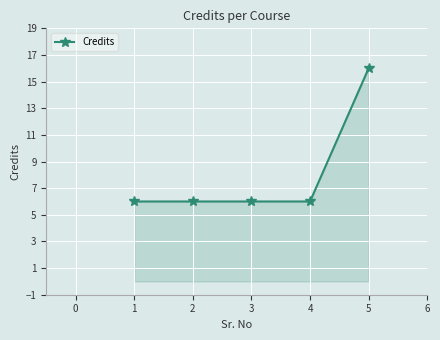

Reading left to right, what are all the values shown in this chart?

6	6	6	6	16